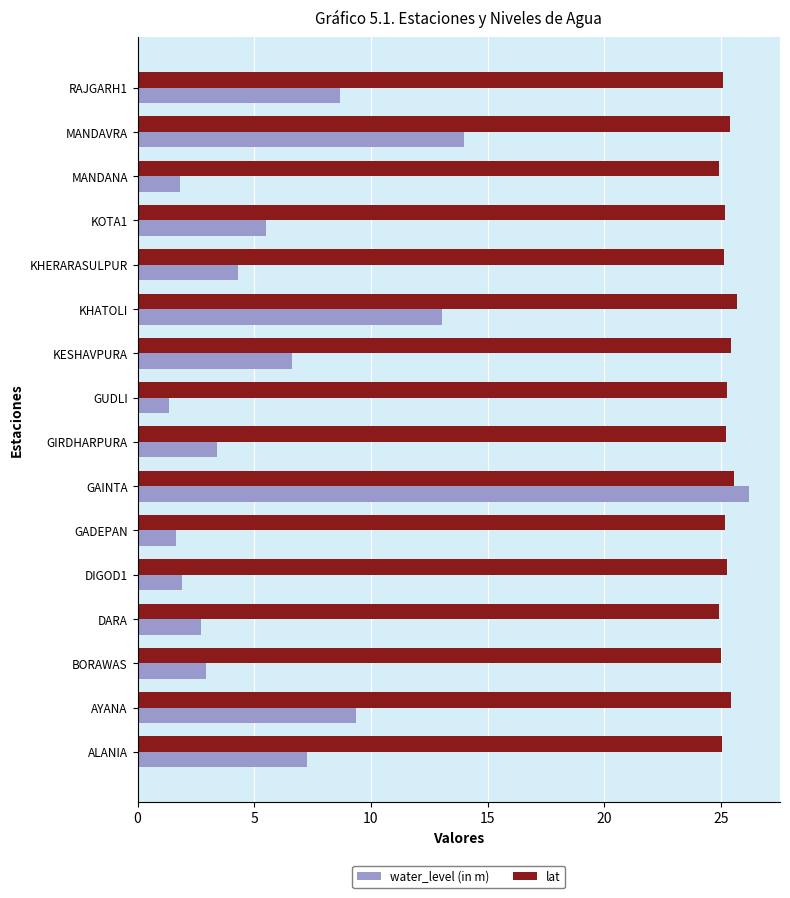

How many data points in water_level (in m) are above 5?

8